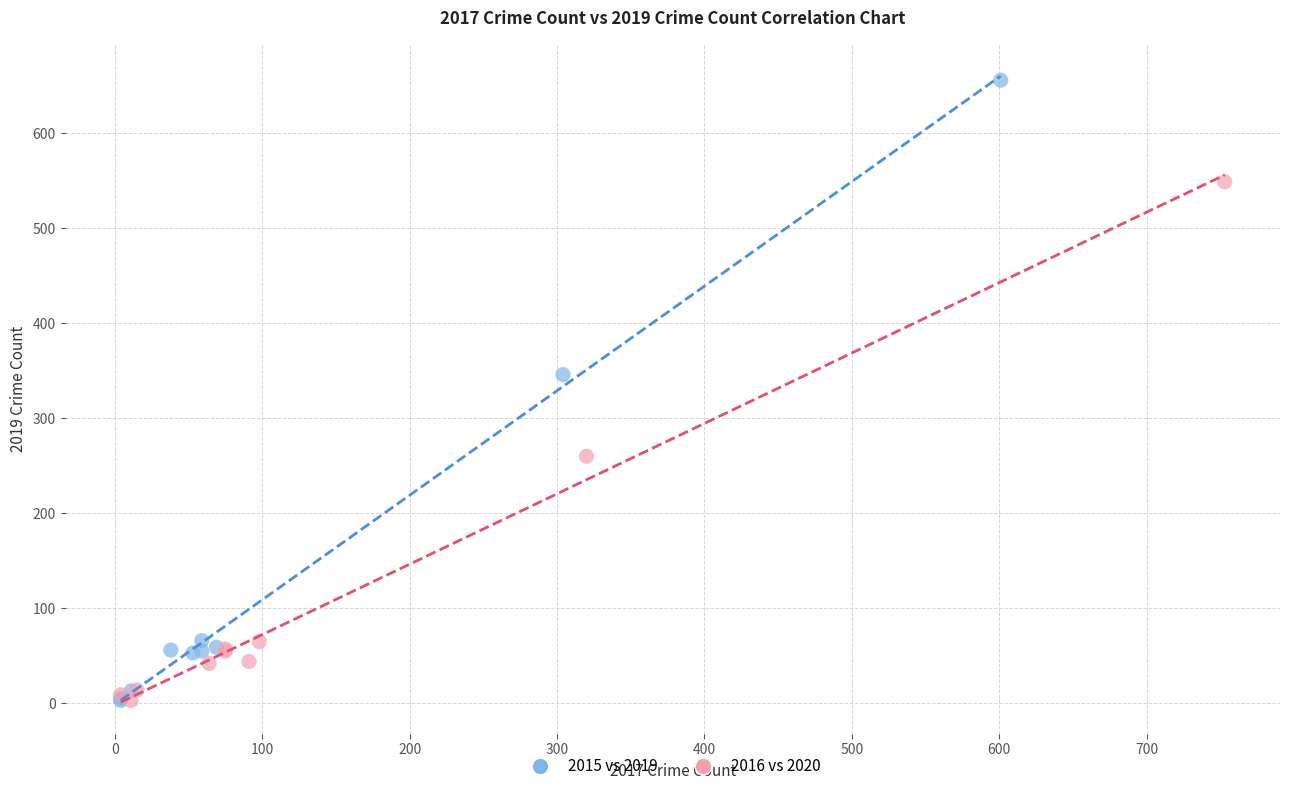

Which series has the widest spread of Y values?

2015 vs 2019